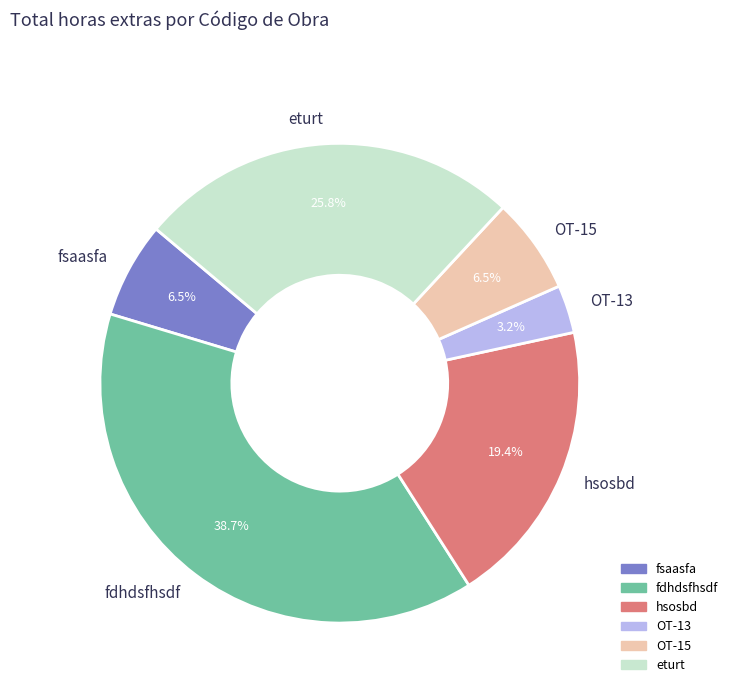

Which has a higher value, OT-15 or hsosbd?

hsosbd